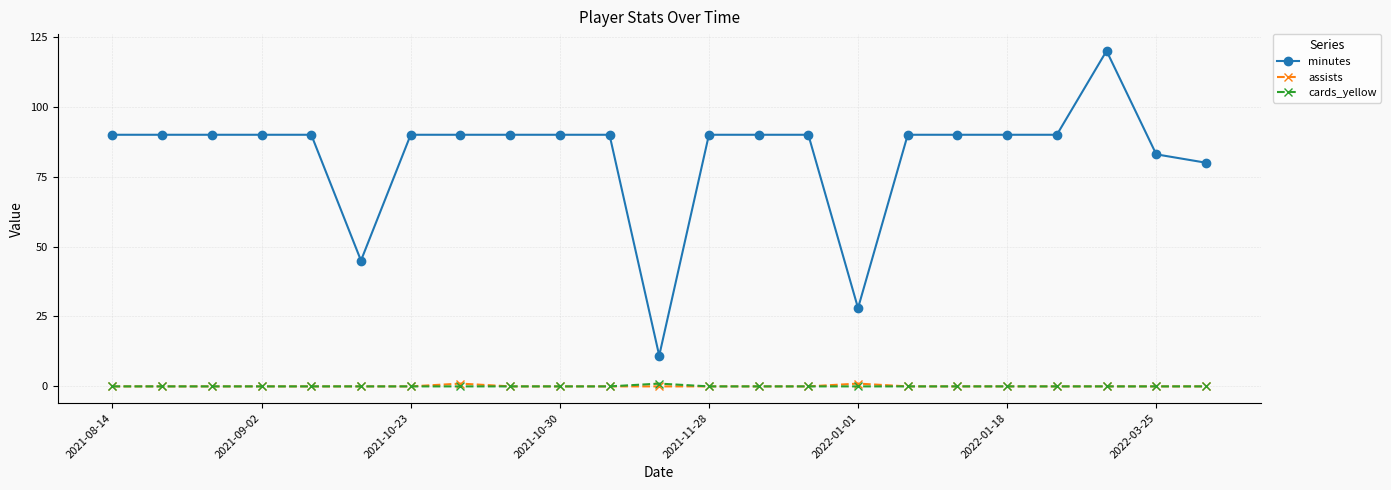

True or false: minutes and cards_yellow cross at least once.

False